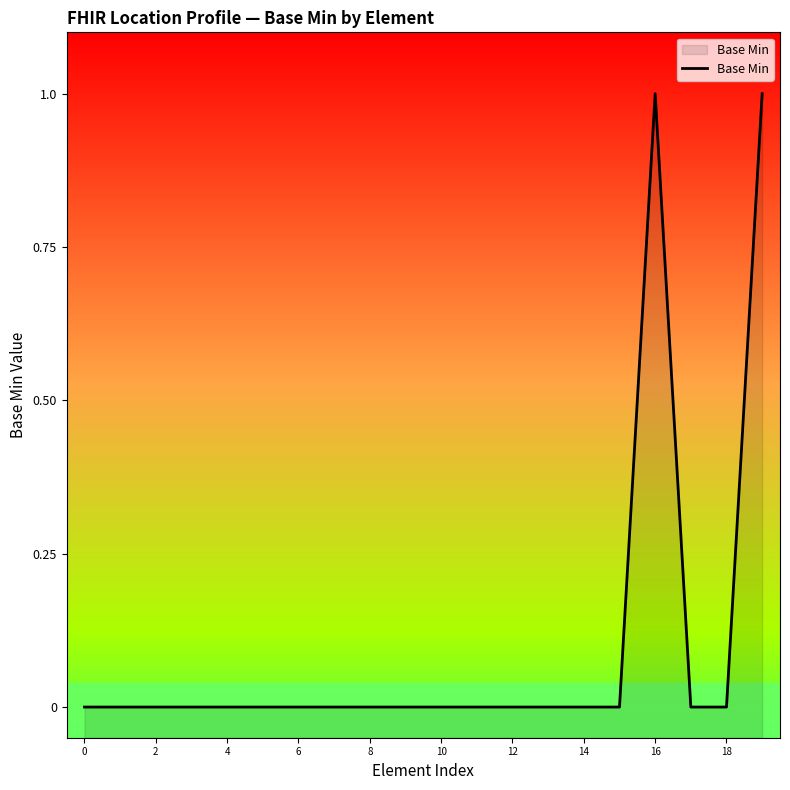

The value at 4 is 0. True or false?

True